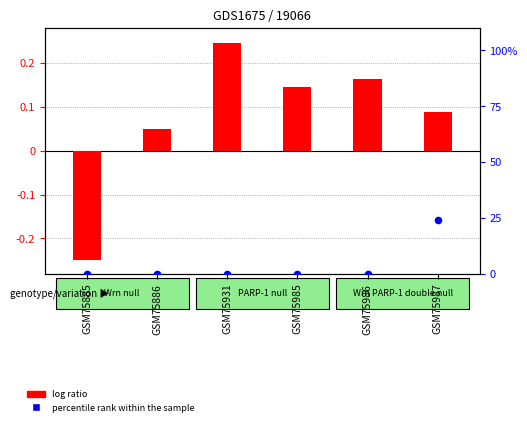

At which category is the sum across all series the highest?

GSM75987